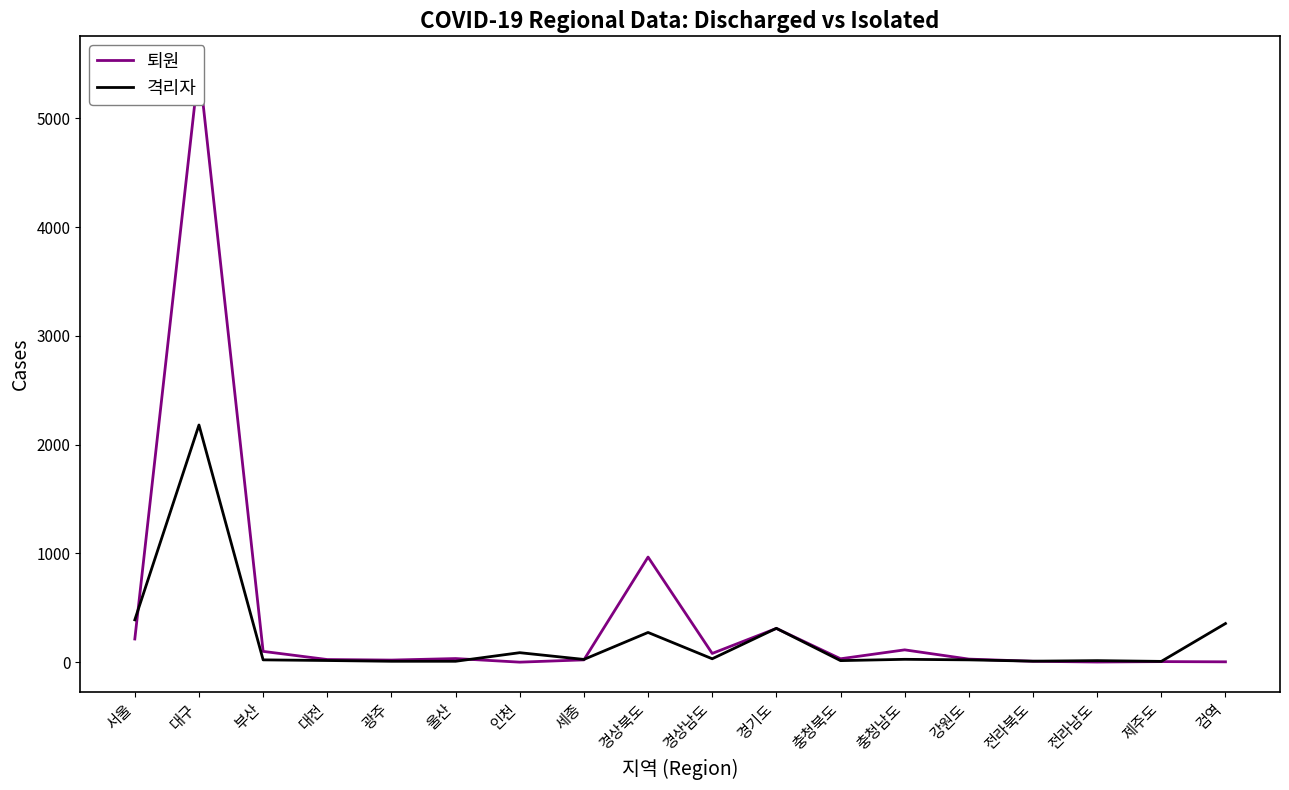

What is the difference between the 퇴원 values at 경상남도 and 충청남도?

33